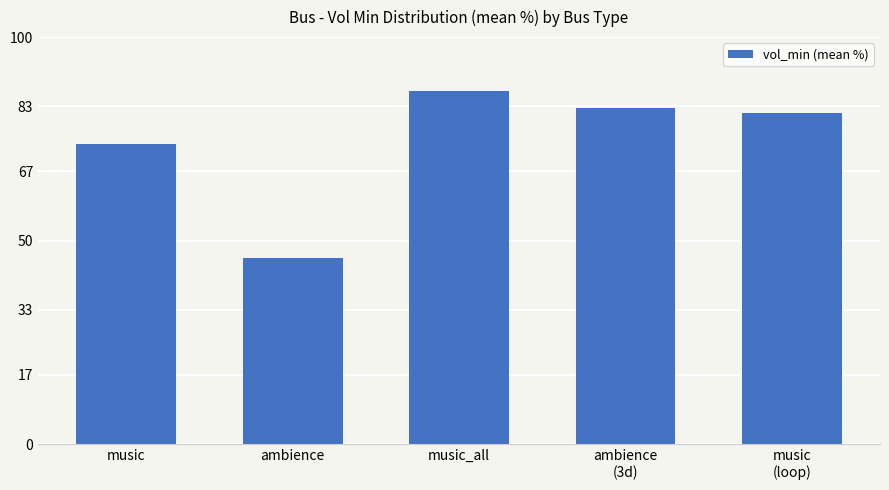

What is the value of the 5th bar from the left?

81.4